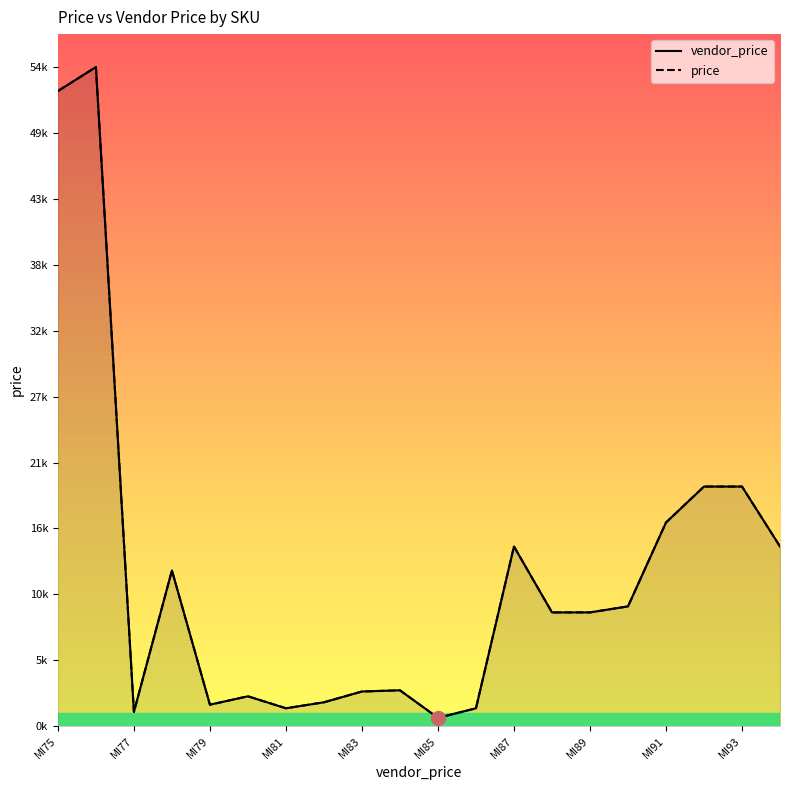

Which series has the largest range (max minus min)?

vendor_price